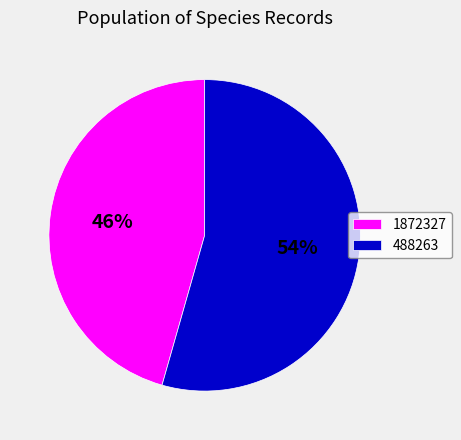

Is the sum of 488263 and 1872327 greater than half?

Yes